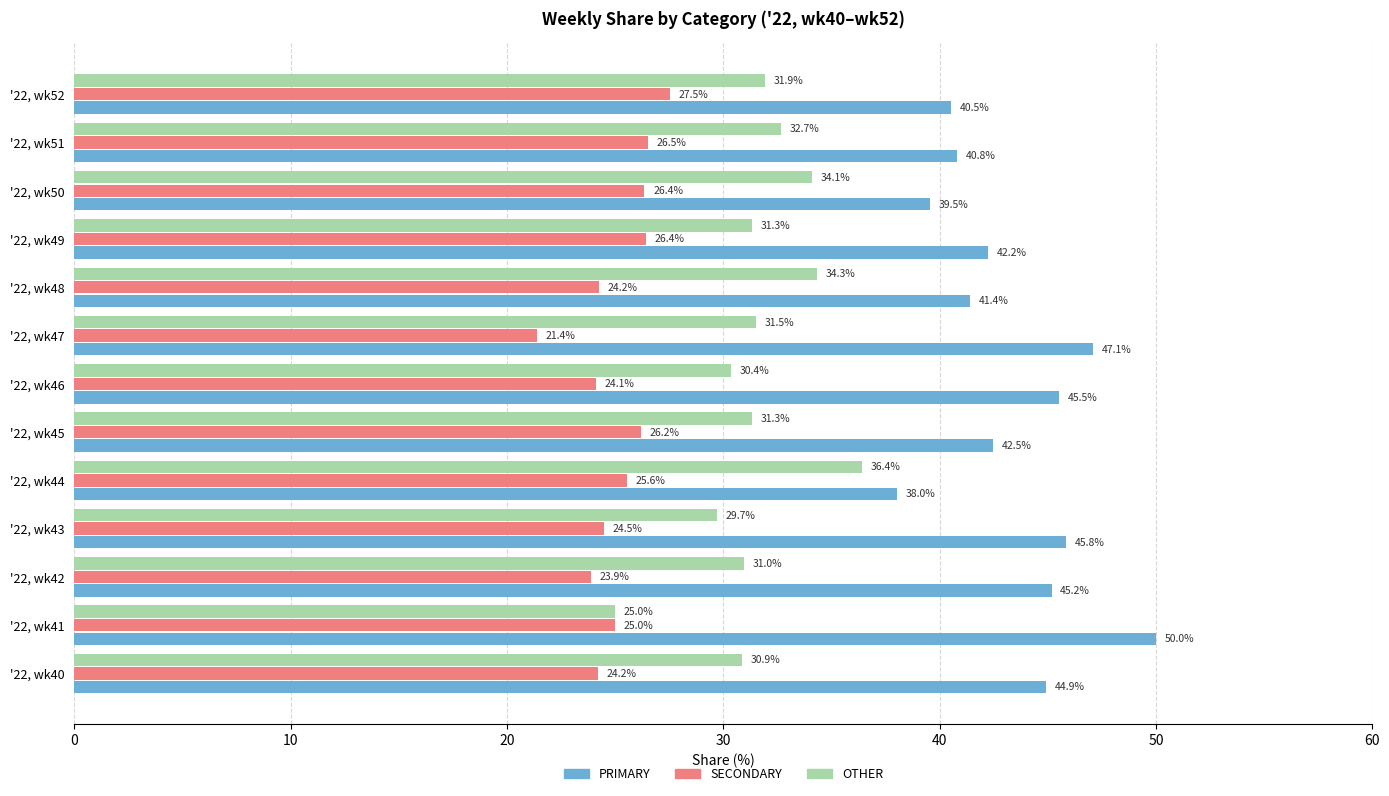

How many data points in OTHER are less than 31?

5